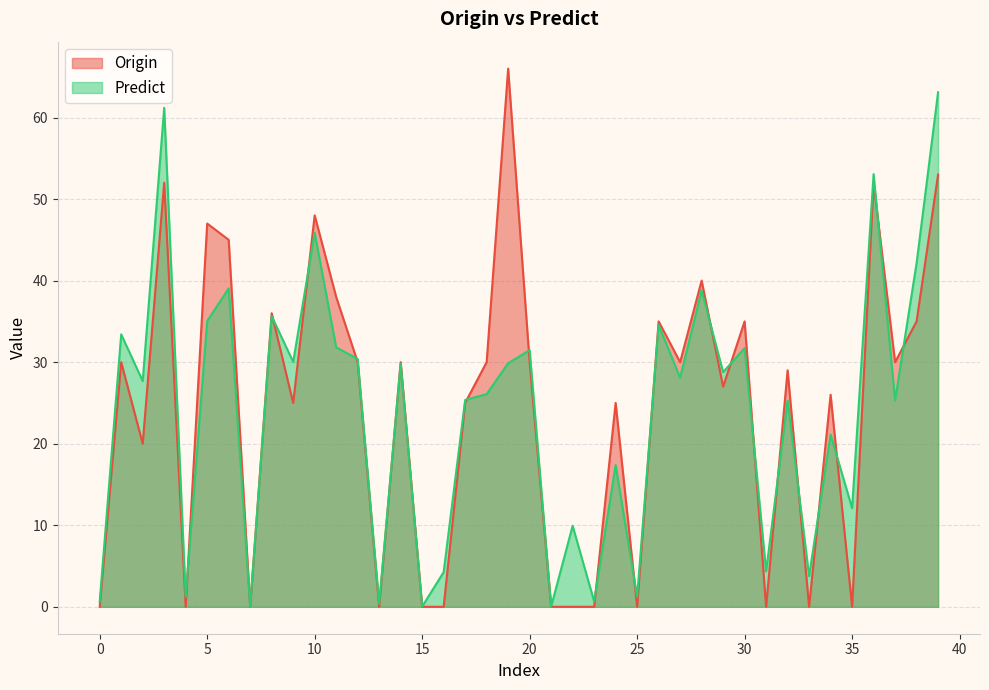

Does the chart display data point markers on the line(s)?

No